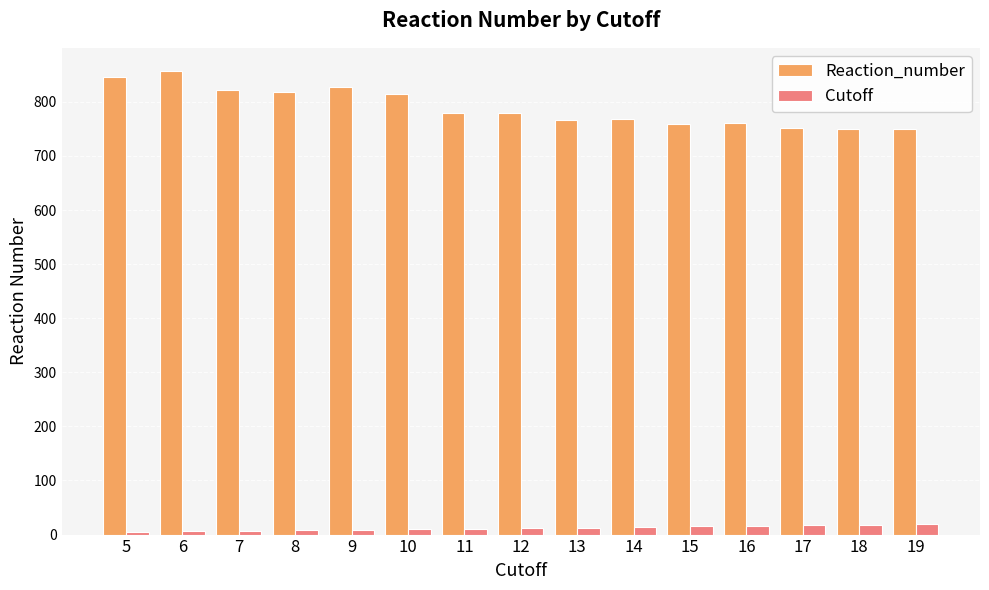

Rank the series by their average value, from highest to lowest.

Reaction_number, Cutoff